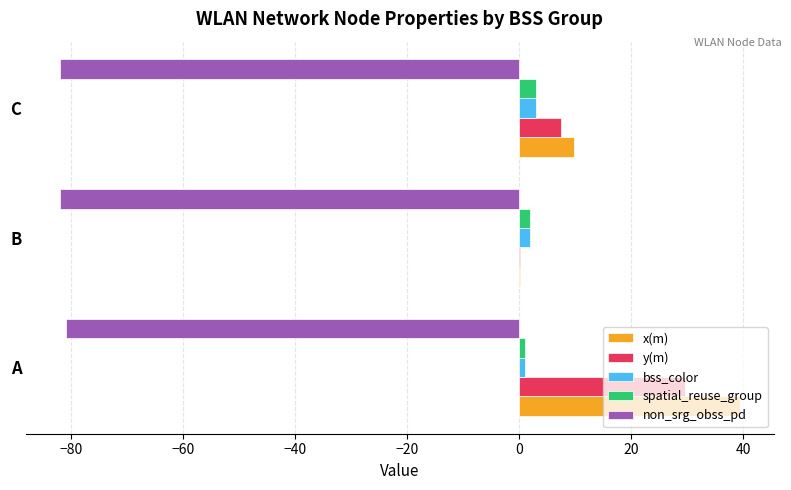

Which series changed the most between A and B?

x(m)